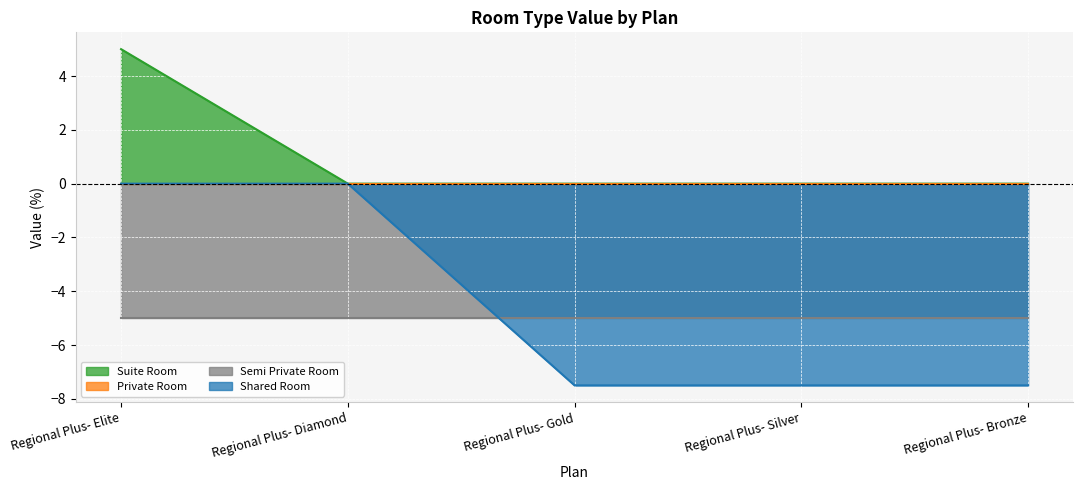

The Suite Room series shows 2.7 at Regional Plus- Diamond. True or false?

False